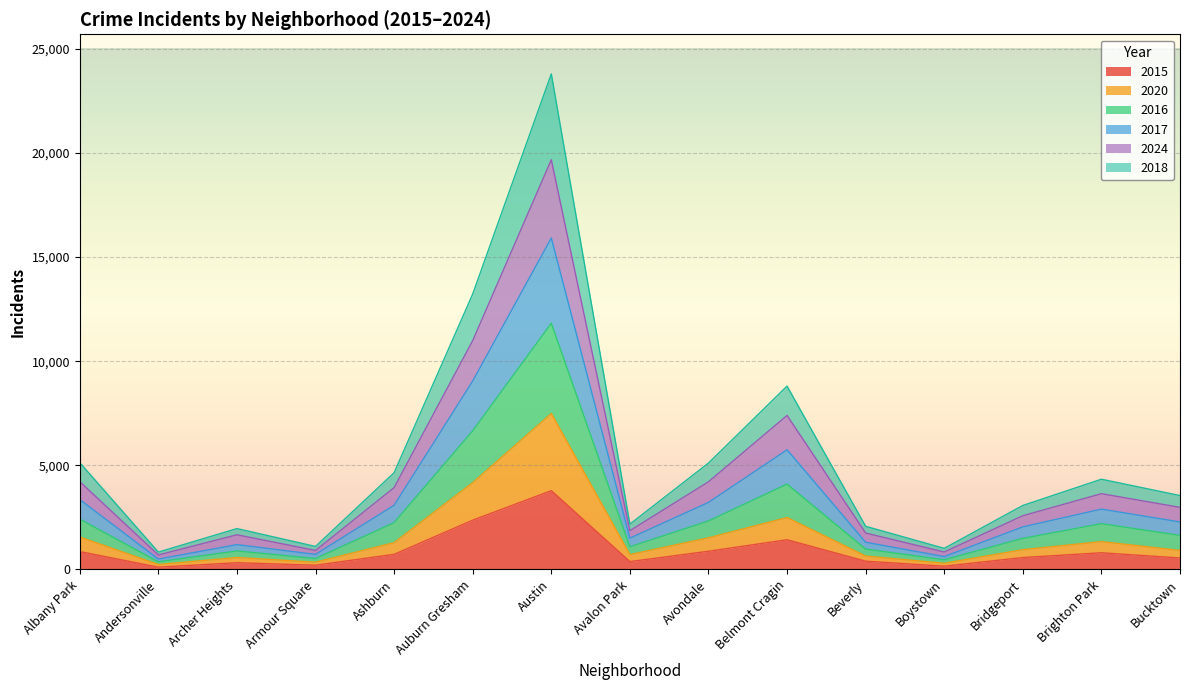

What is the difference between the highest and lowest values at Armour Square?

900